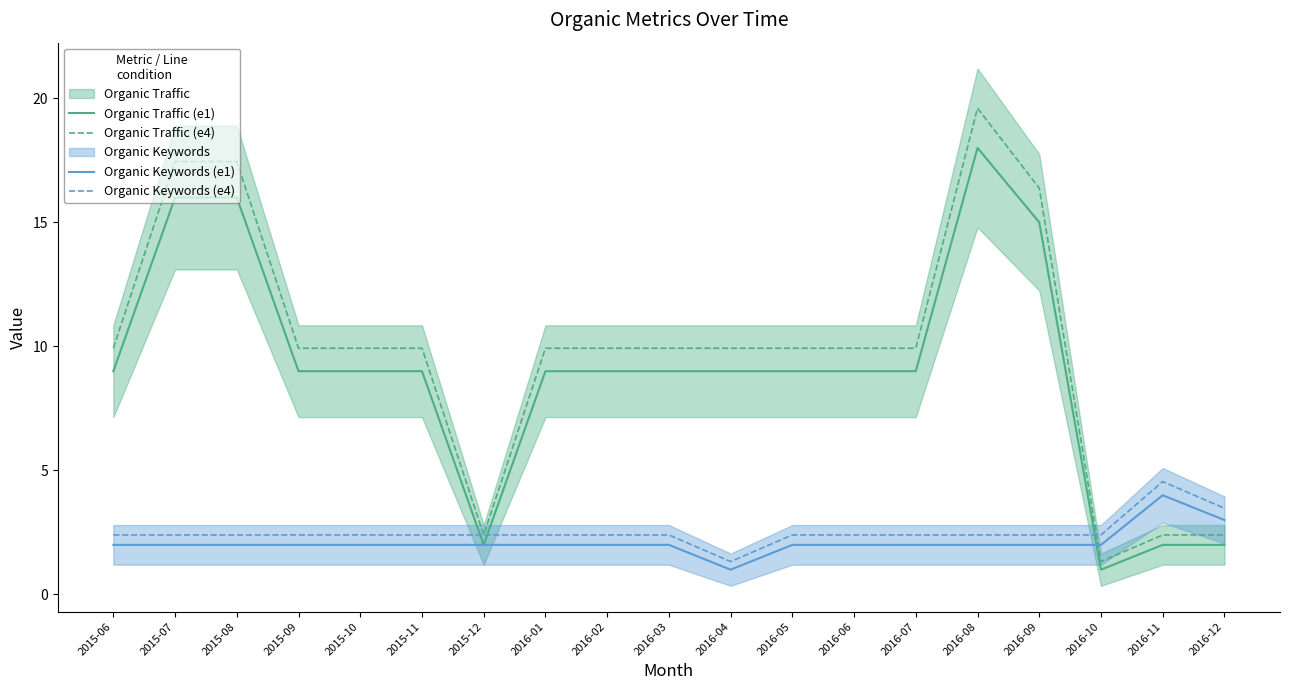

Where is Organic Traffic (e1) nearest to the value 9?

2015-06